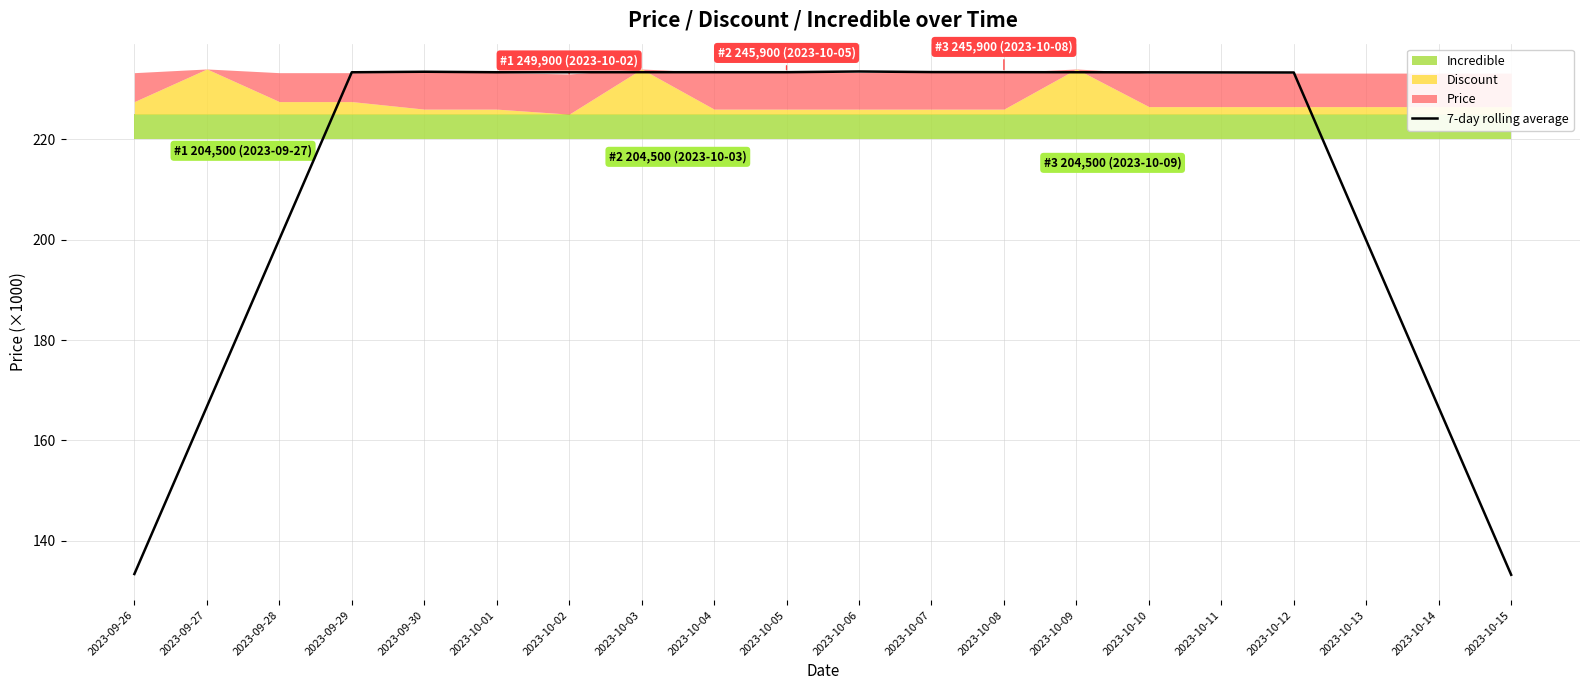

Is it true that the value at 2023-09-28 is 344.6?

False